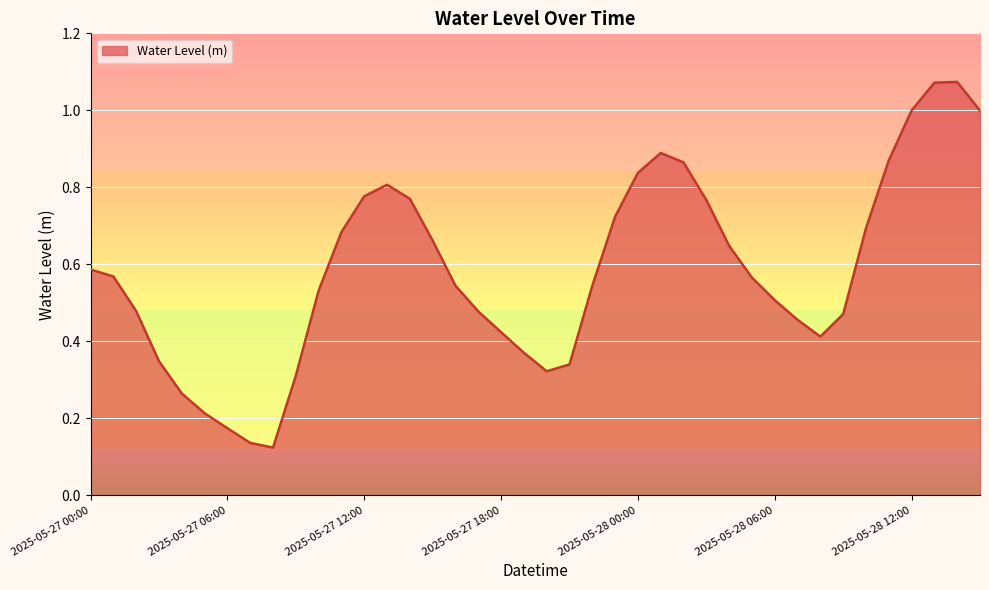

Reading right to left, list all the values displayed in this chart.

2025-05-28 15:00=1.0	2025-05-28 14:00=1.1	2025-05-28 13:00=1.1	2025-05-28 12:00=1.0	2025-05-28 11:00=0.9	2025-05-28 10:00=0.7	2025-05-28 09:00=0.5	2025-05-28 08:00=0.4	2025-05-28 07:00=0.5	2025-05-28 06:00=0.5	2025-05-28 05:00=0.6	2025-05-28 04:00=0.6	2025-05-28 03:00=0.8	2025-05-28 02:00=0.9	2025-05-28 01:00=0.9	2025-05-28 00:00=0.8	2025-05-27 23:00=0.7	2025-05-27 22:00=0.5	2025-05-27 21:00=0.3	2025-05-27 20:00=0.3	2025-05-27 19:00=0.4	2025-05-27 18:00=0.4	2025-05-27 17:00=0.5	2025-05-27 16:00=0.5	2025-05-27 15:00=0.7	2025-05-27 14:00=0.8	2025-05-27 13:00=0.8	2025-05-27 12:00=0.8	2025-05-27 11:00=0.7	2025-05-27 10:00=0.5	2025-05-27 09:00=0.3	2025-05-27 08:00=0.1	2025-05-27 07:00=0.1	2025-05-27 06:00=0.2	2025-05-27 05:00=0.2	2025-05-27 04:00=0.3	2025-05-27 03:00=0.3	2025-05-27 02:00=0.5	2025-05-27 01:00=0.6	2025-05-27 00:00=0.6